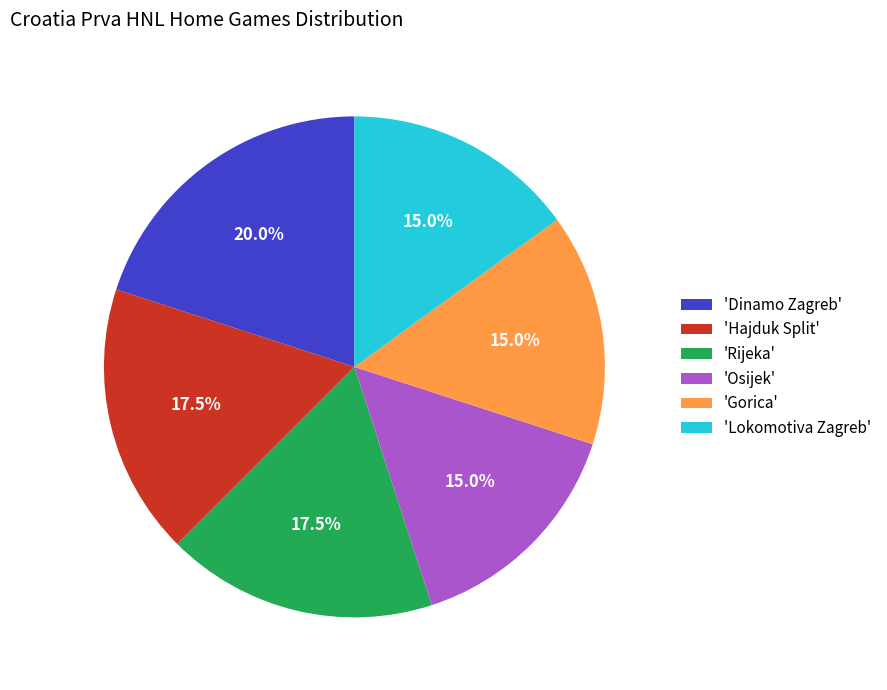

Which has a higher value, 'Hajduk Split' or 'Lokomotiva Zagreb'?

'Hajduk Split'